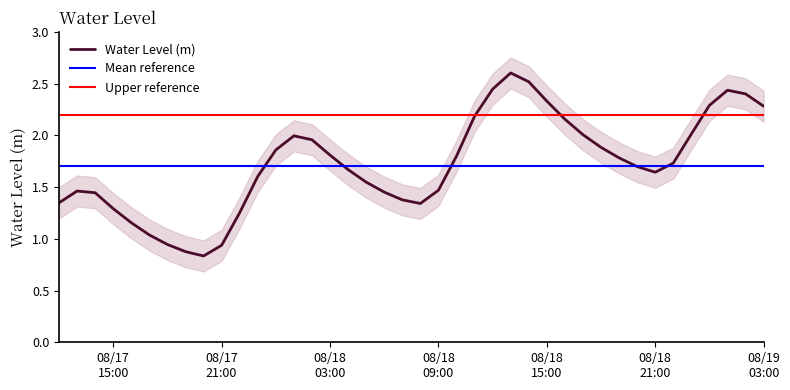

Is it true that the value at 2023-08-18 00:00:00 is 1.9?

True